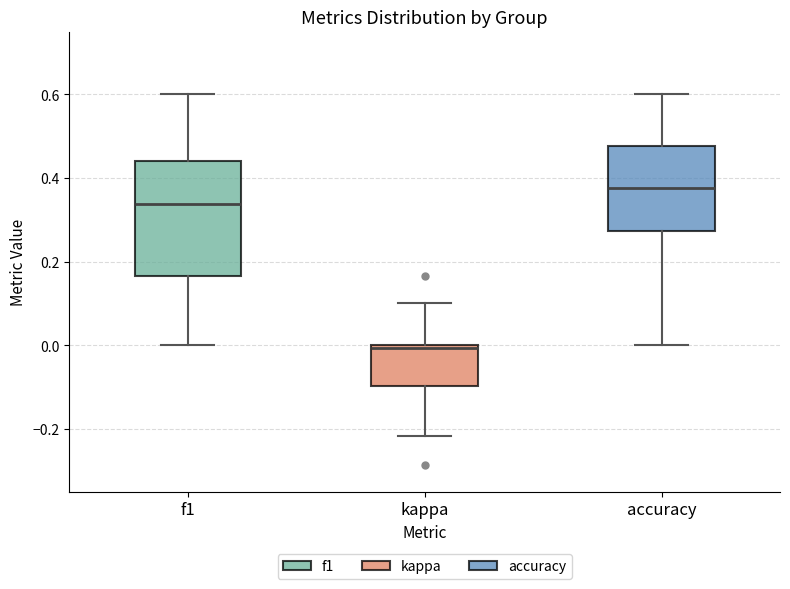

Where is the lower edge of the box for f1 on the y-axis? The values are not printed on the chart, so give them approximately, as read against the axis.

0.16